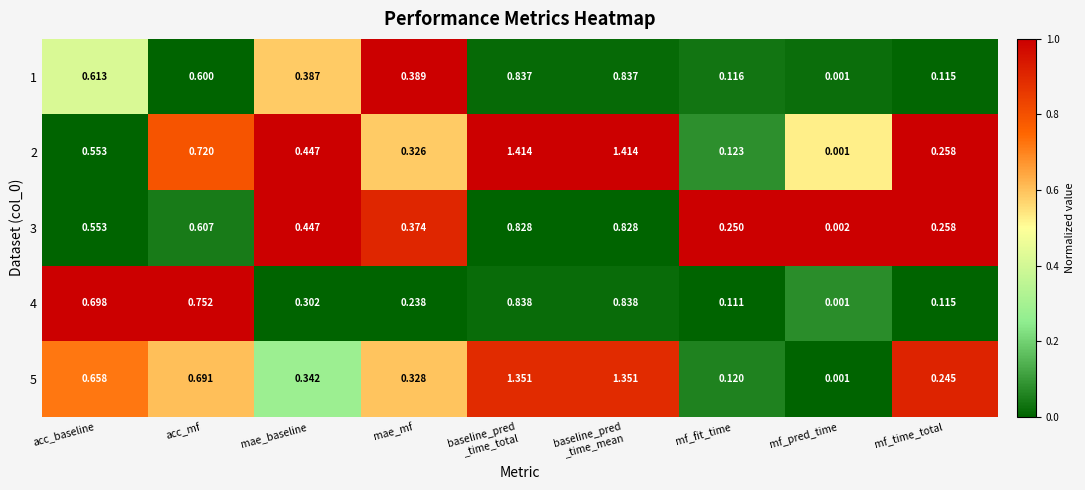

At which label is 5 closest to 0?

mf_pred_time